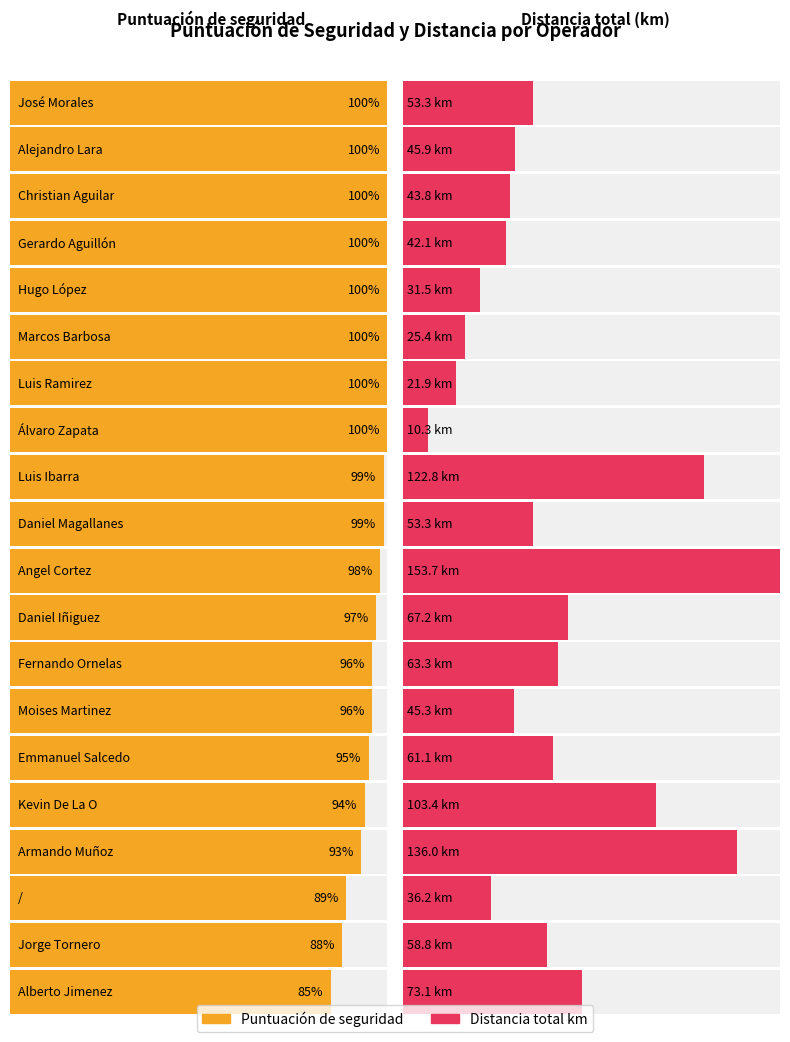

List the series in order of their overall mean, lowest first.

Distancia total km, Puntuación de seguridad